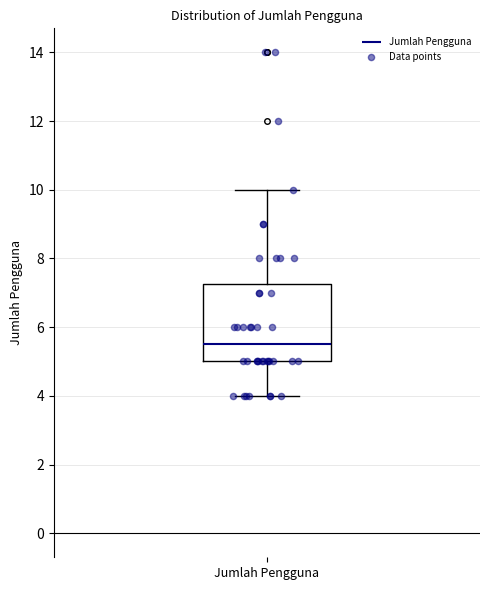

Where does the median line of the box for Jumlah Pengguna sit on the y-axis? The values are not printed on the chart, so give them approximately, as read against the axis.

5.6